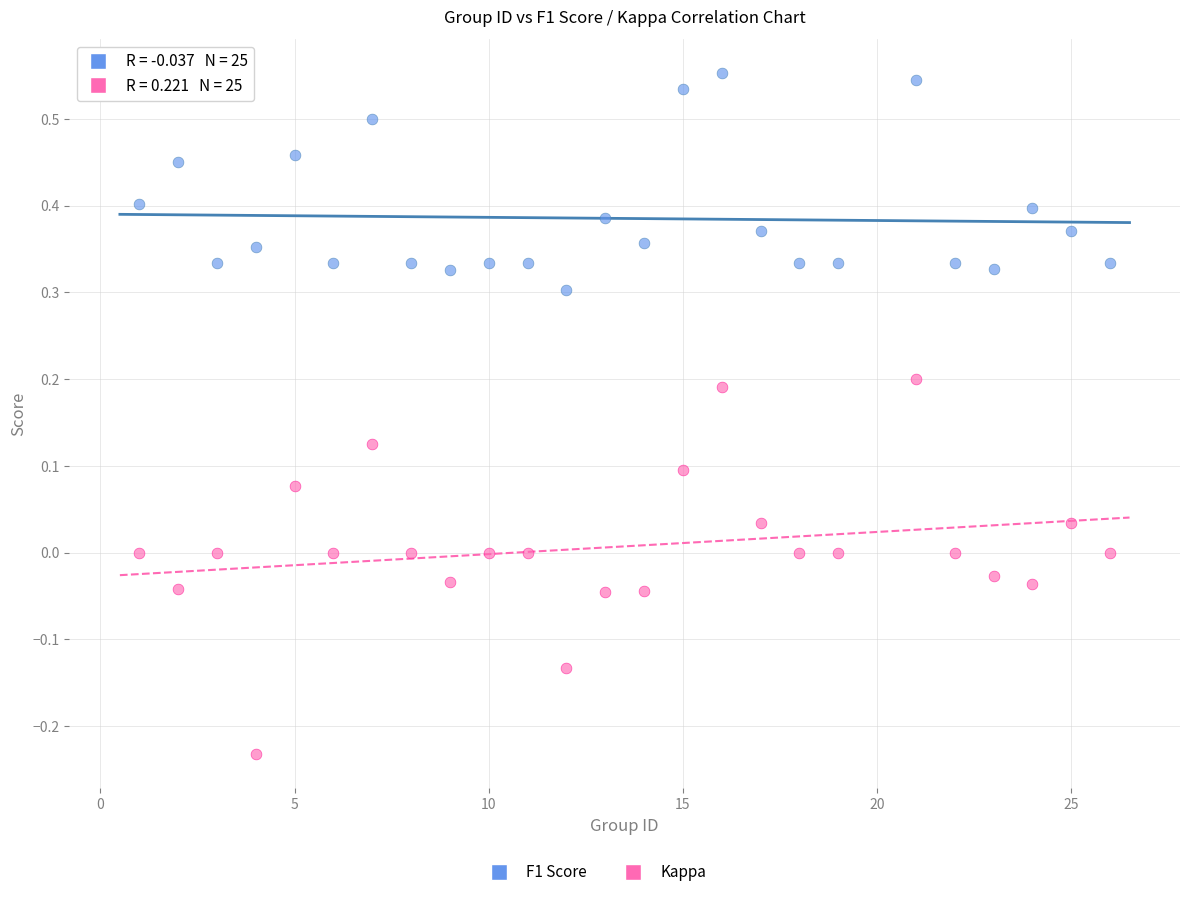

Which series reaches the maximum Y coordinate?

F1 Score